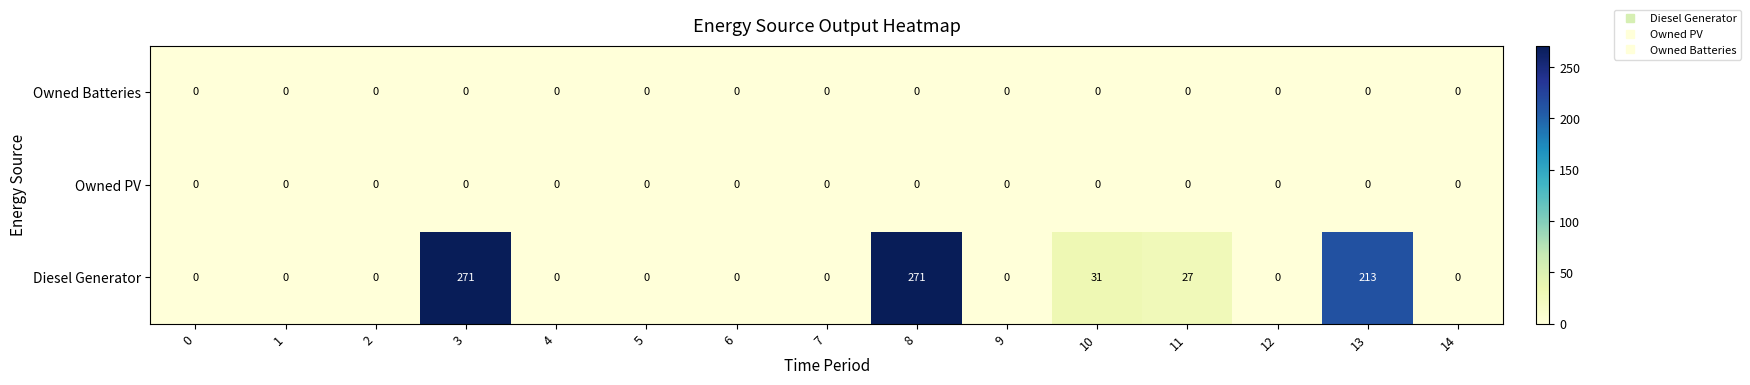

Which series has the widest spread of values?

Diesel Generator